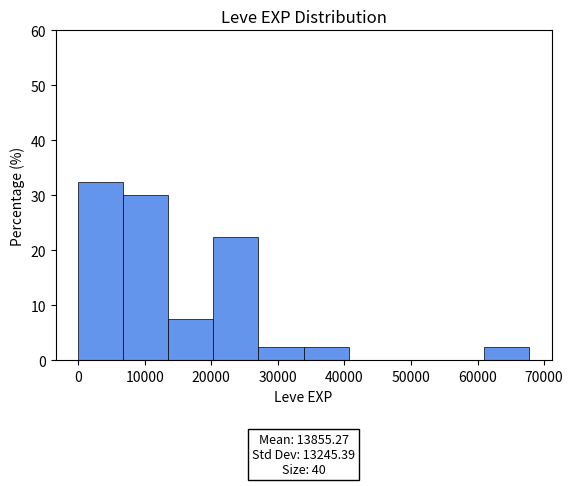

Over which range of the x-axis is the bar tallest?

0 to 7000